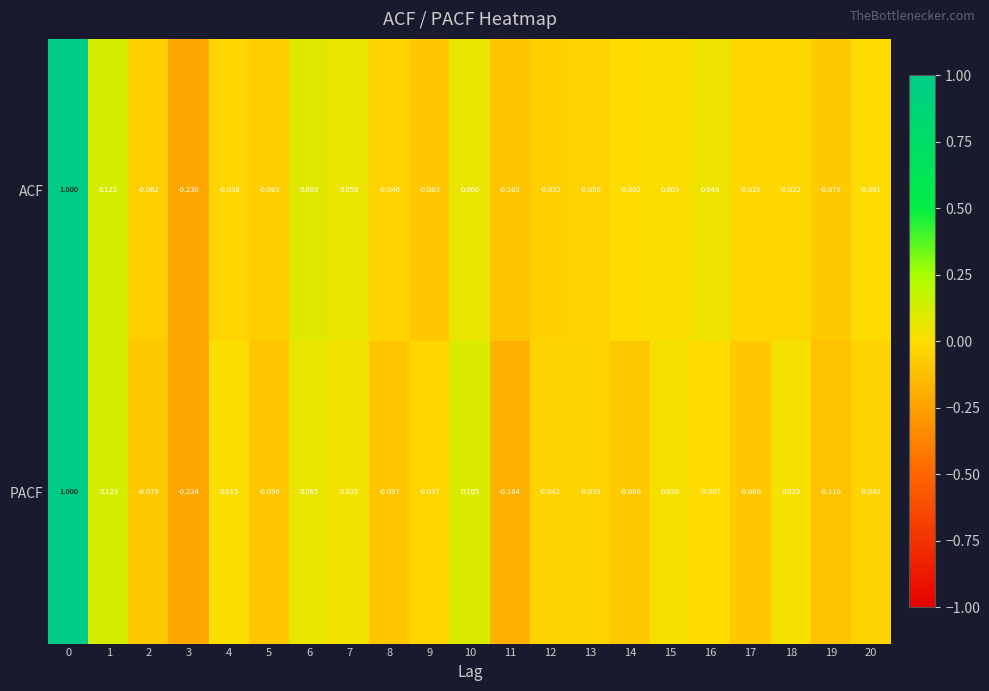

Which series has the largest total across all categories?

ACF